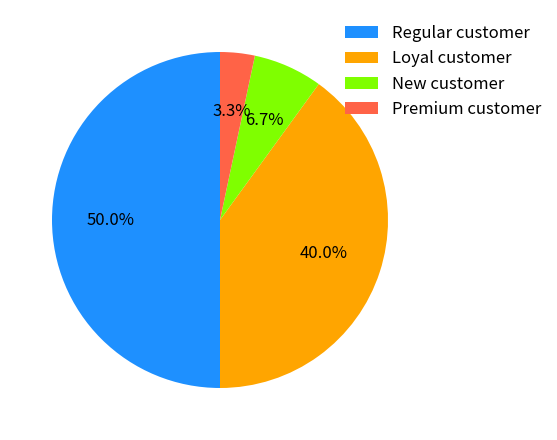

Does New customer represent more than half of the total?

No